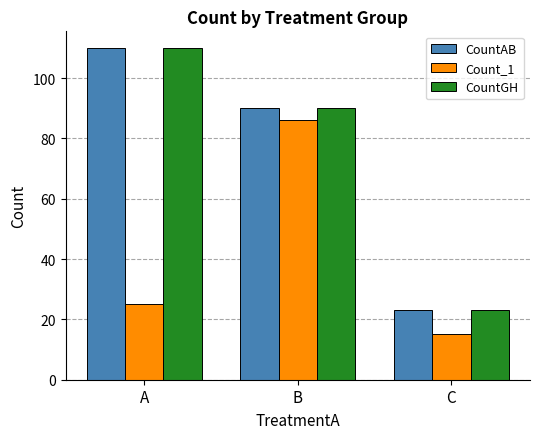

What is the sum of the Count_1 values at C and B?

101